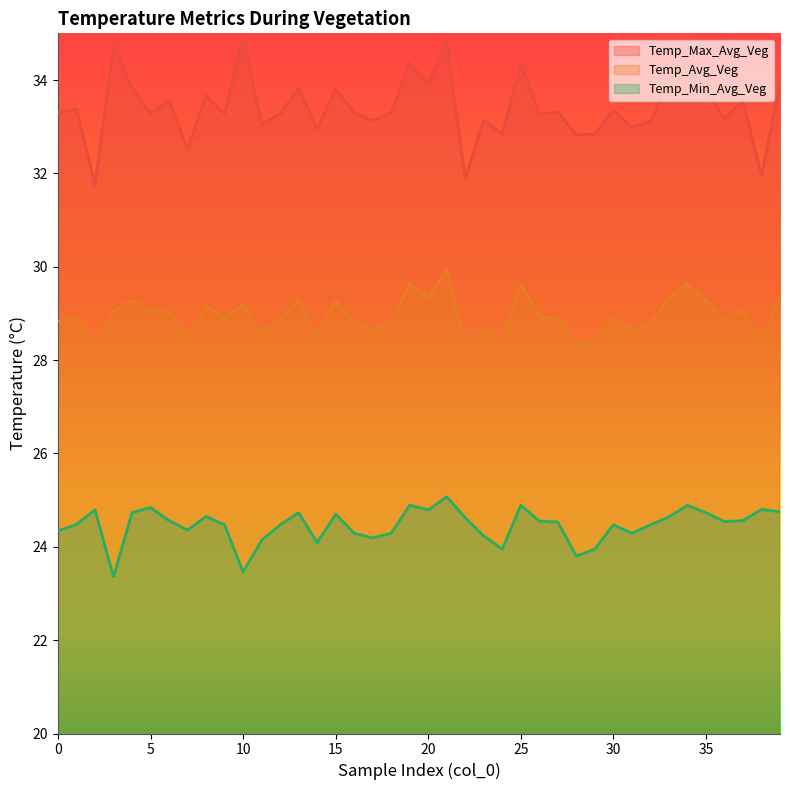

List the series in order of their peak value, lowest first.

Temp_Min_Avg_Veg, Temp_Avg_Veg, Temp_Max_Avg_Veg